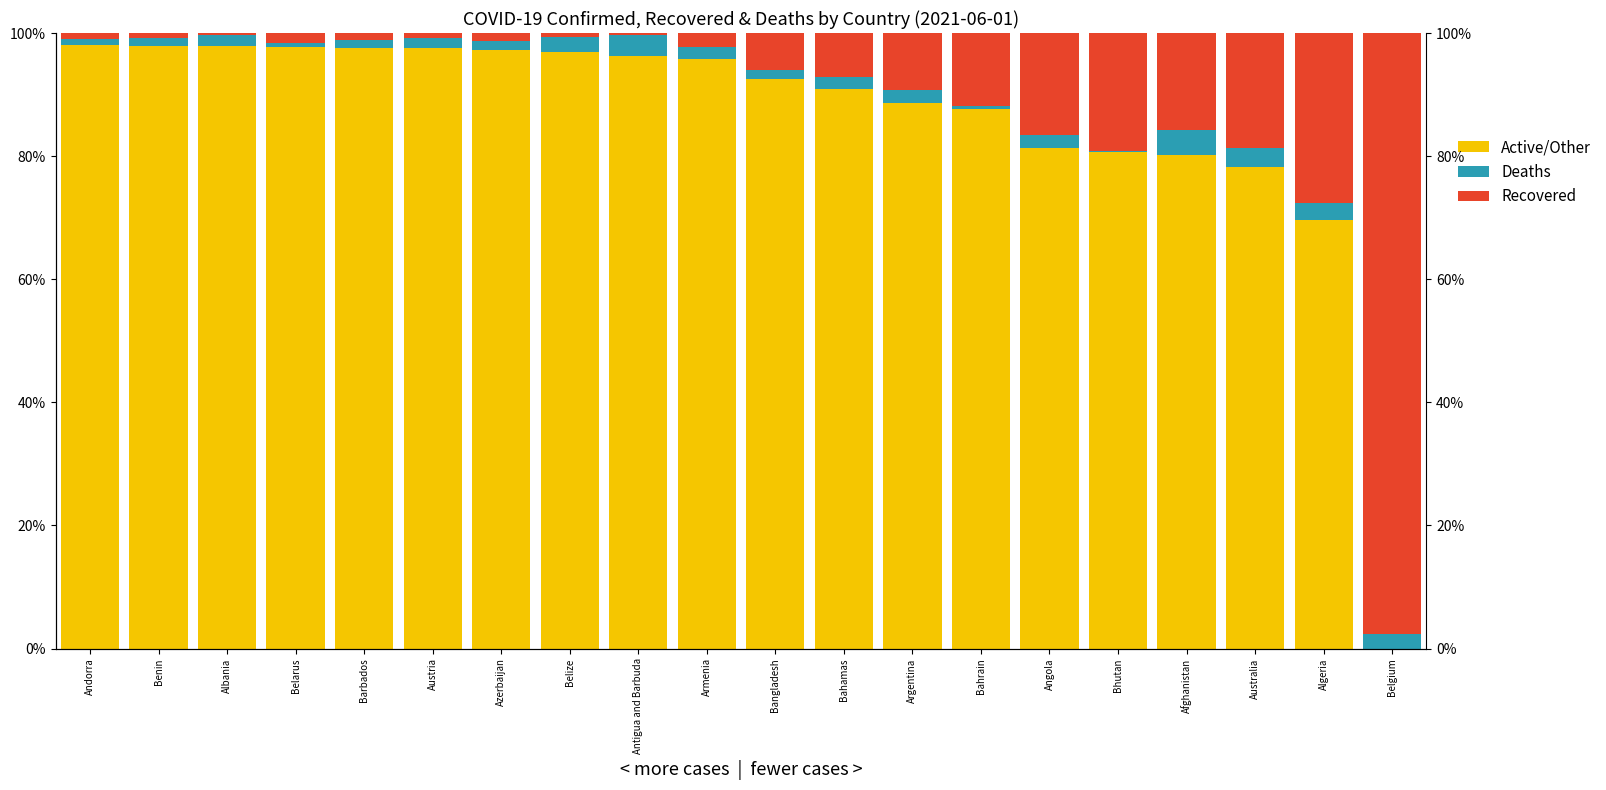

What is the value of the Active/Other bar at the 19th from the left?

27.6